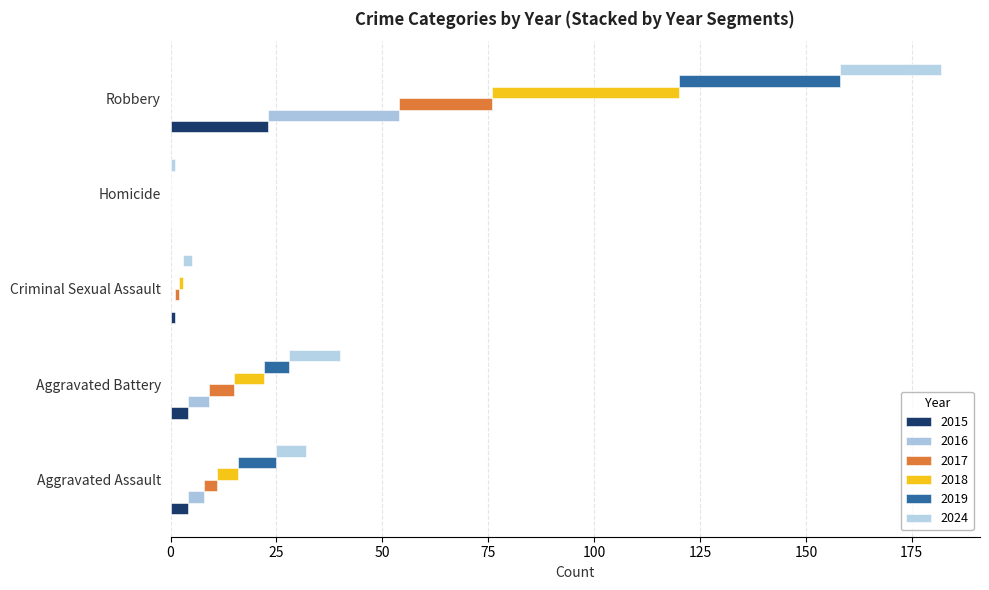

The value of 2016 at Criminal Sexual Assault is 0. True or false?

True